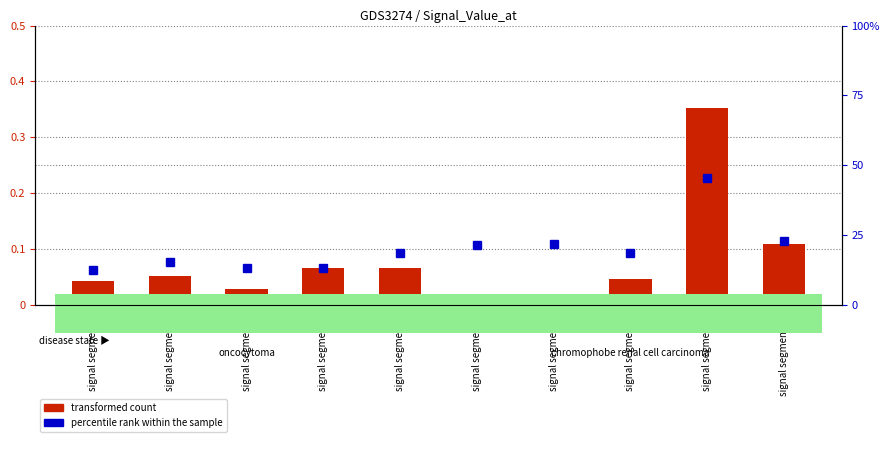

What is the sum of the percentile rank within the sample values at signal segment 2 and signal segment 5?

34.3